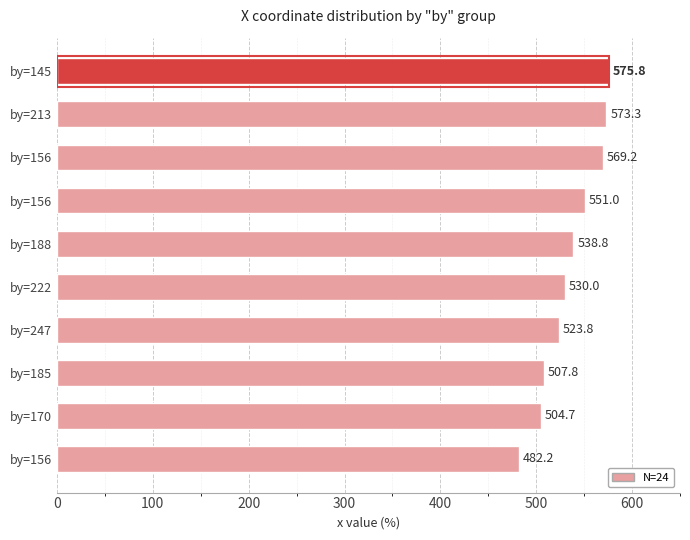

How many data points are above 538?

5